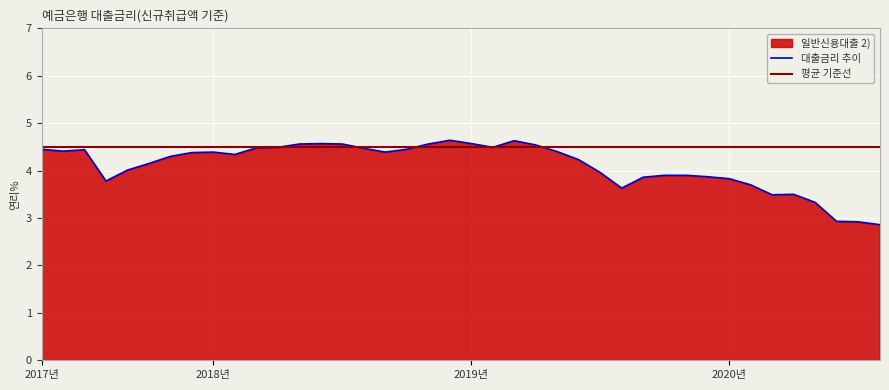

True or false: the data shows 4.4 at 201712.

True